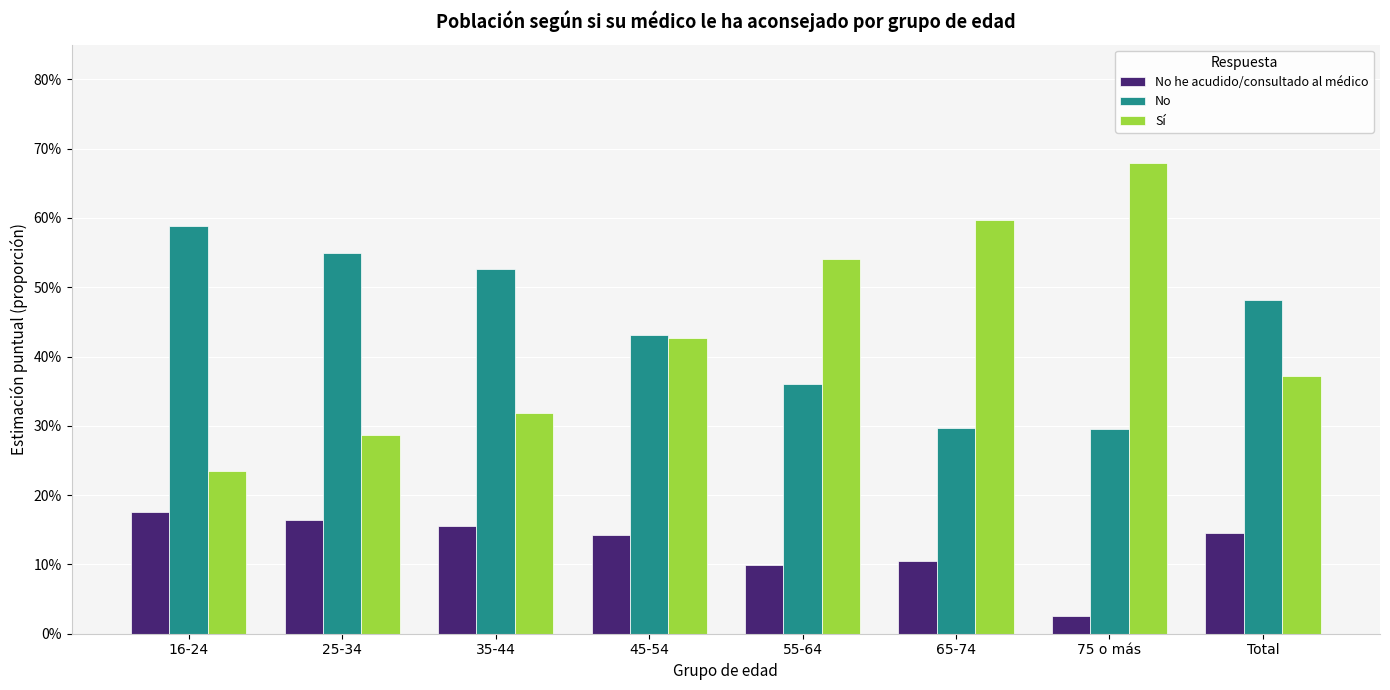

Is the value of No at 65-74 greater than the value of Sí at 25-34?

Yes